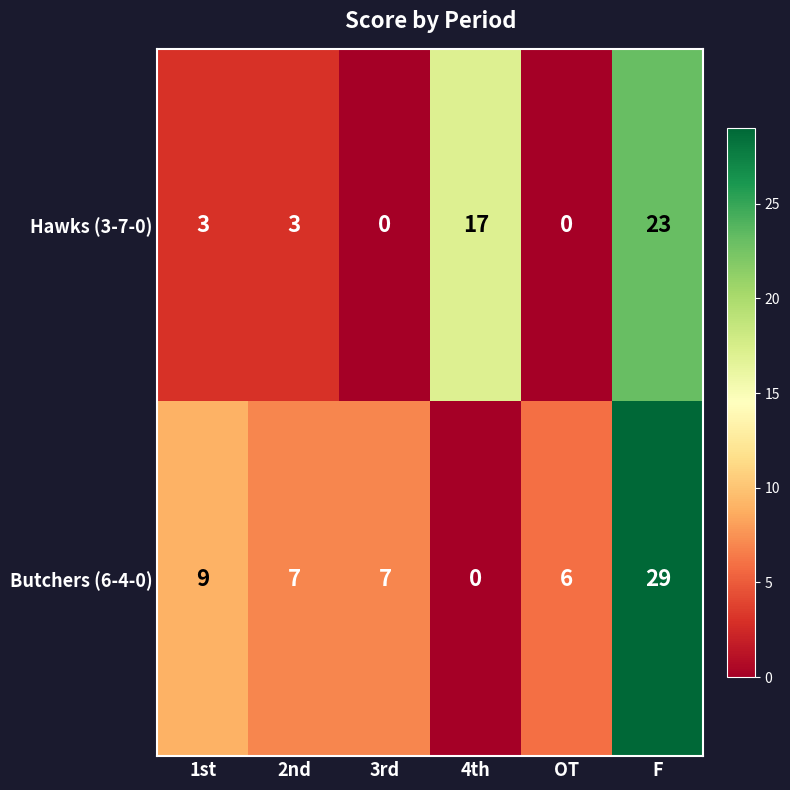

What is the approximate value of Hawks (3-7-0) at F, to the nearest 10?

20